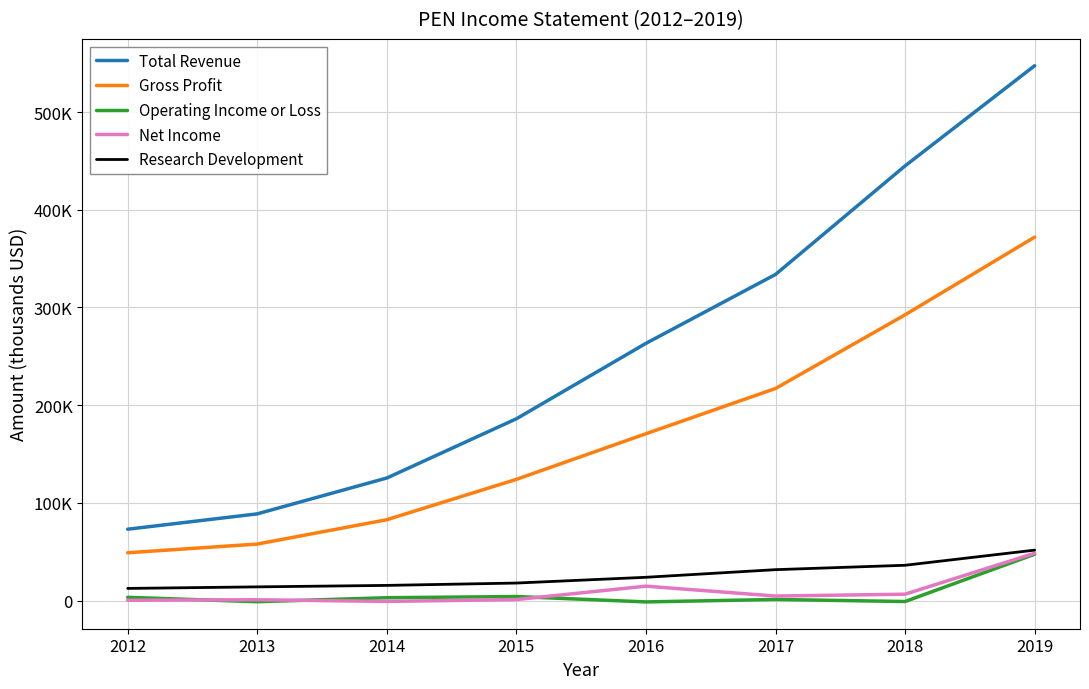

Read the Total Revenue value at 2018.

444900